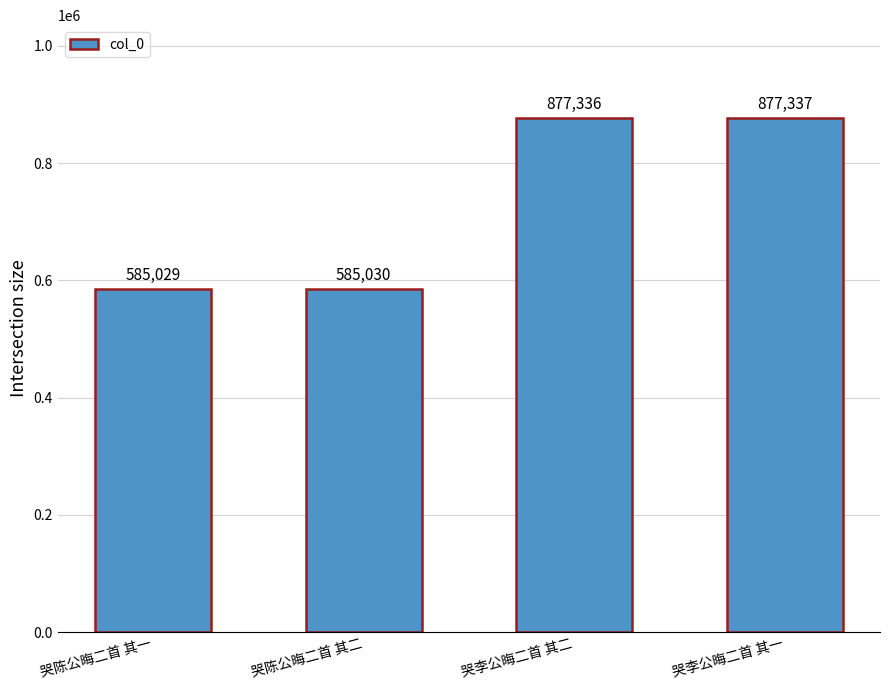

What is the average value?

731183